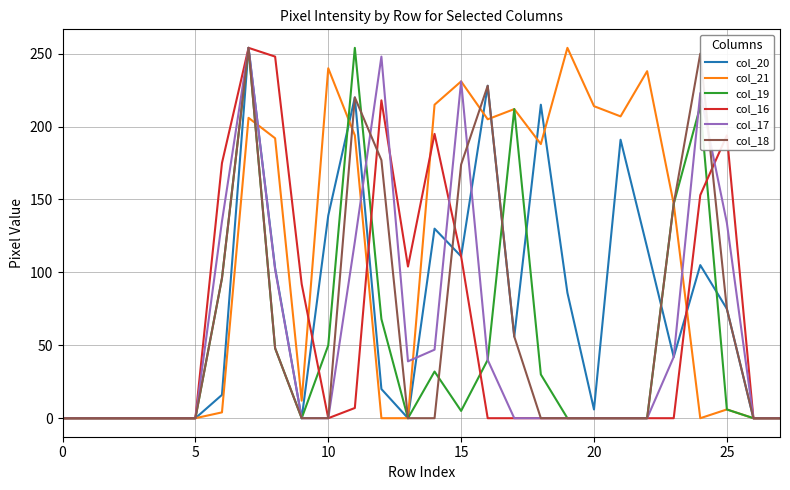

Which series has the largest total across all categories?

col_21